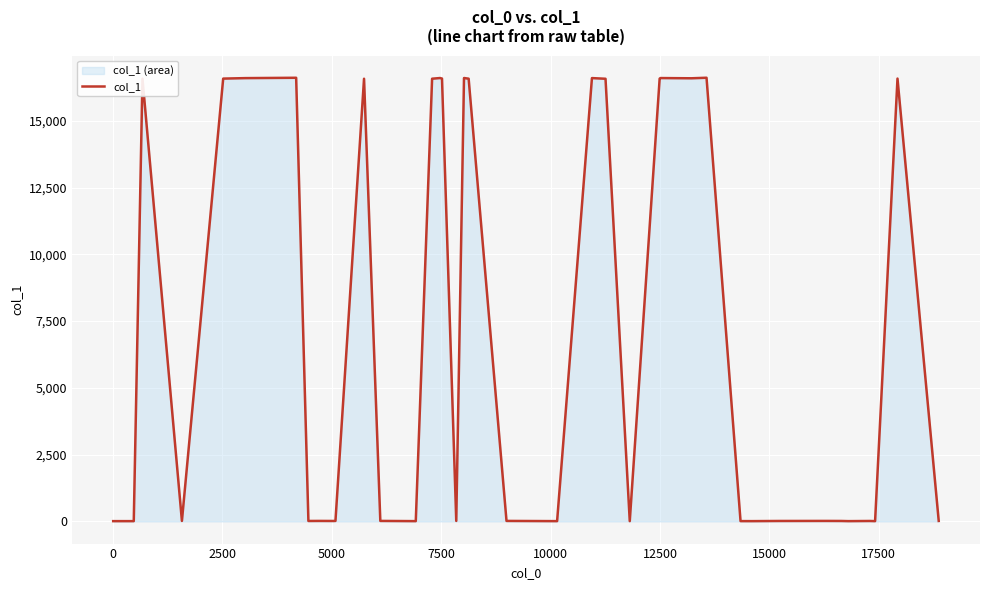

What is the difference between the maximum and minimum values?

16603